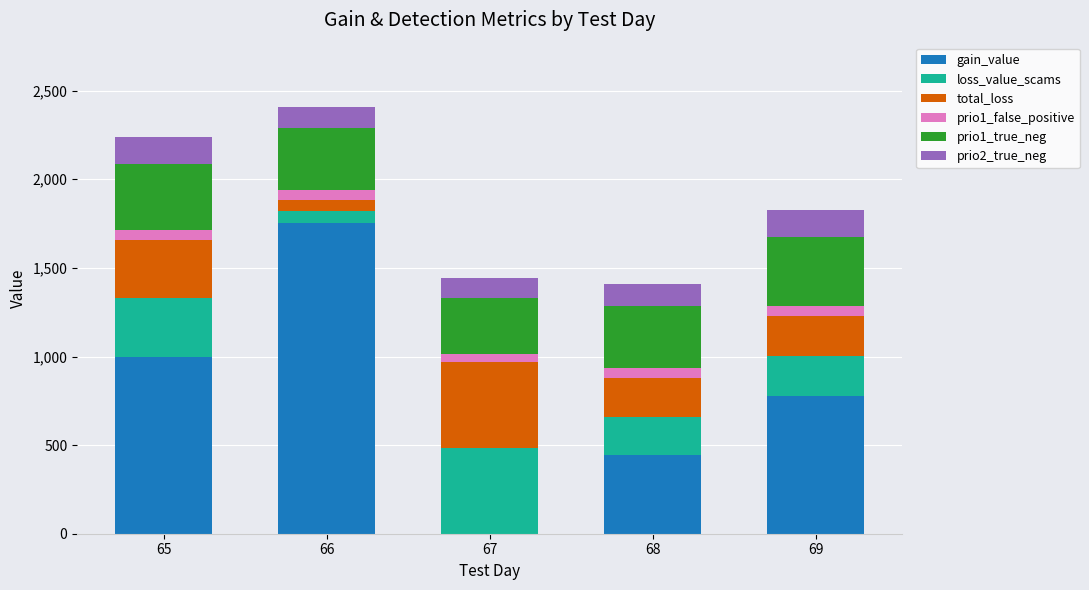

What are all the series names shown in the legend?

gain_value, loss_value_scams, total_loss, prio1_false_positive, prio1_true_neg, prio2_true_neg